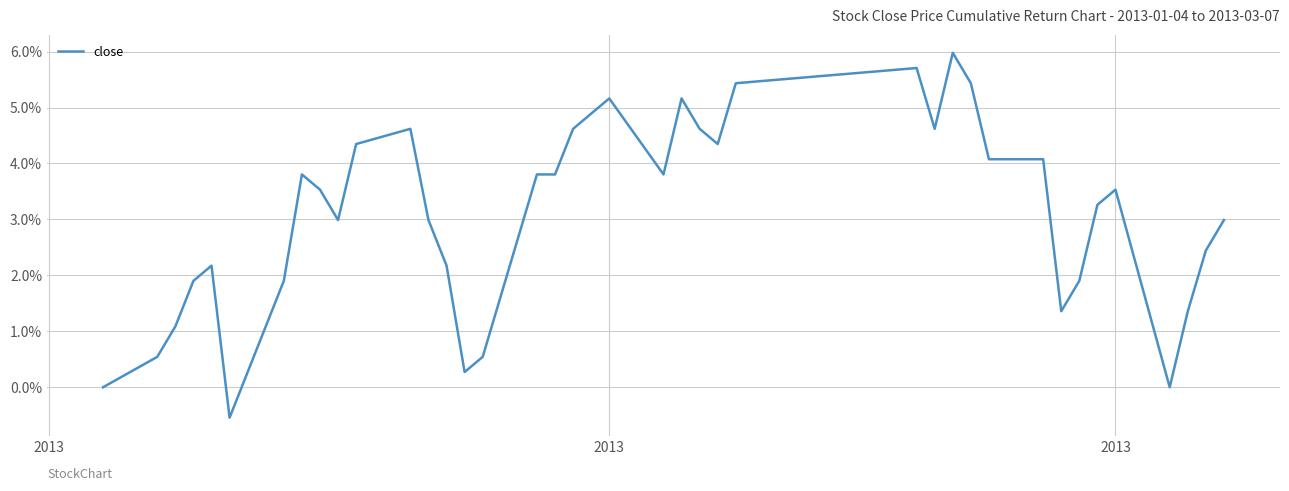

Is this an area chart (filled region under the line)?

No